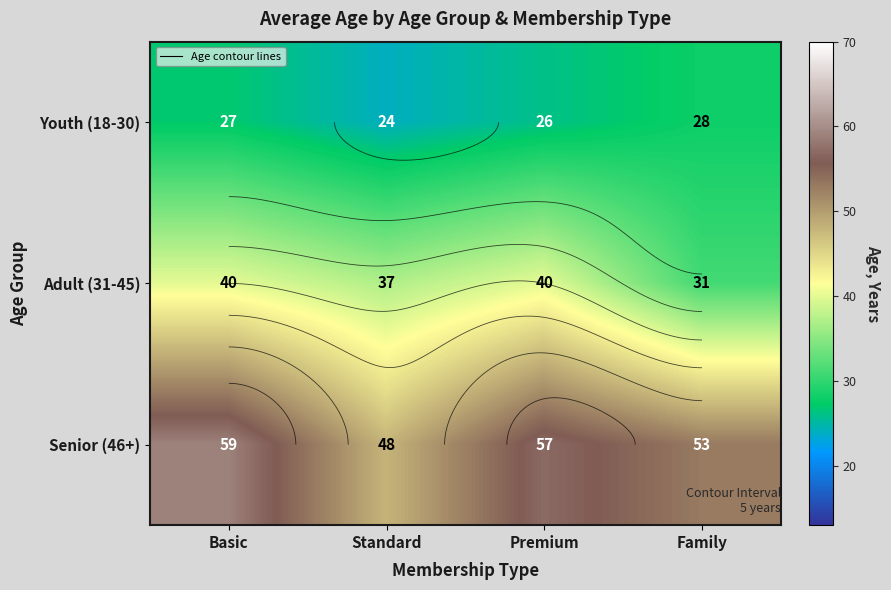

Rank the series by their maximum value, from highest to lowest.

Senior (46+), Adult (31-45), Youth (18-30)